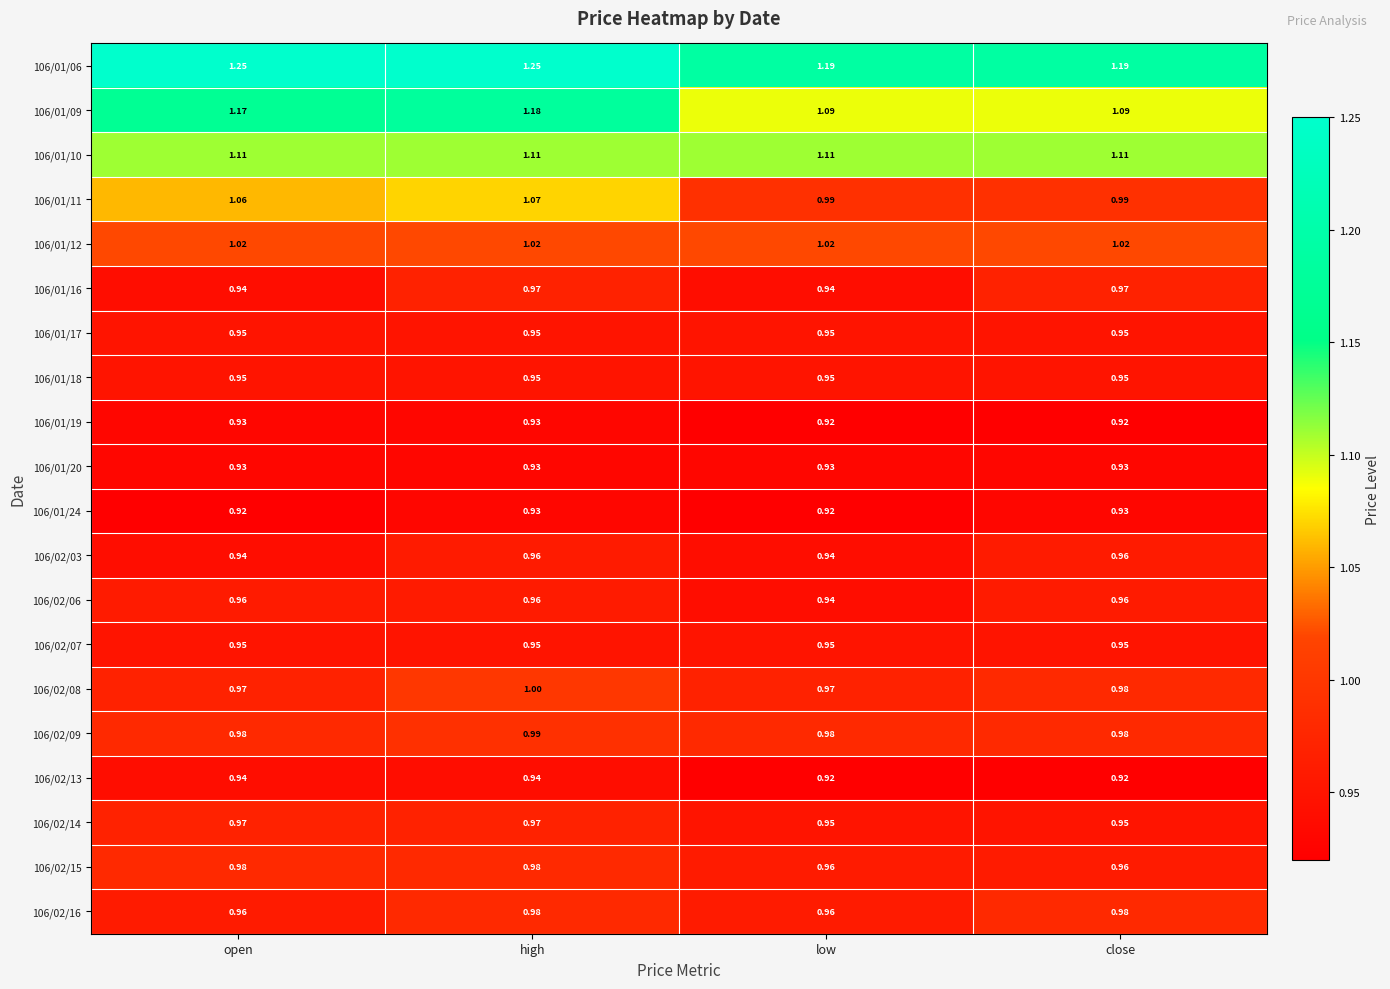

Is the value of 106/01/09 at low greater than the value of 106/01/16 at close?

Yes